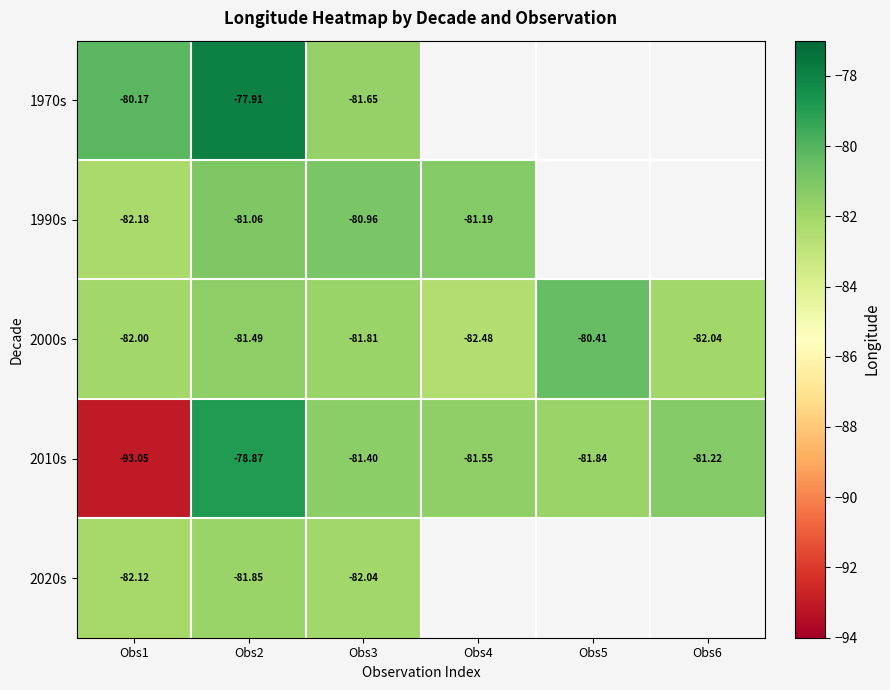

Rank the categories by 2000s value from highest to lowest.

Obs5, Obs2, Obs3, Obs1, Obs6, Obs4